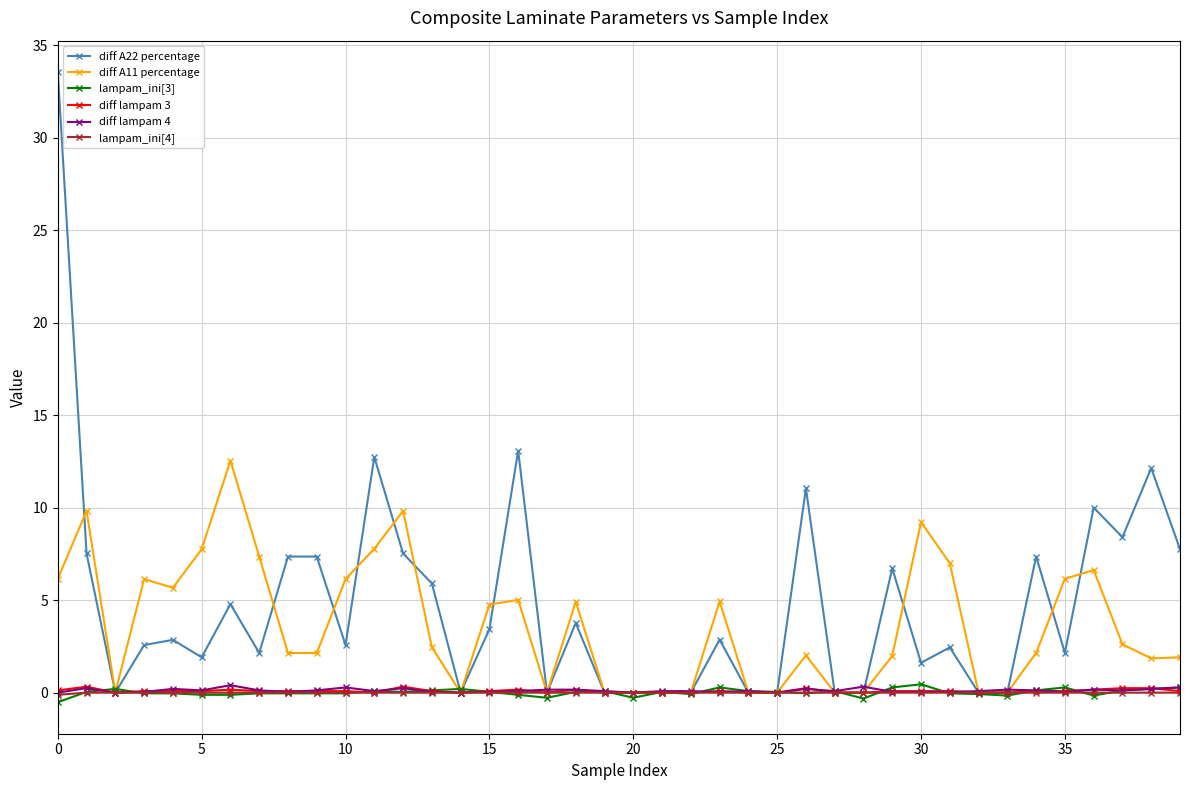

What is the maximum value shown in the chart?

33.6